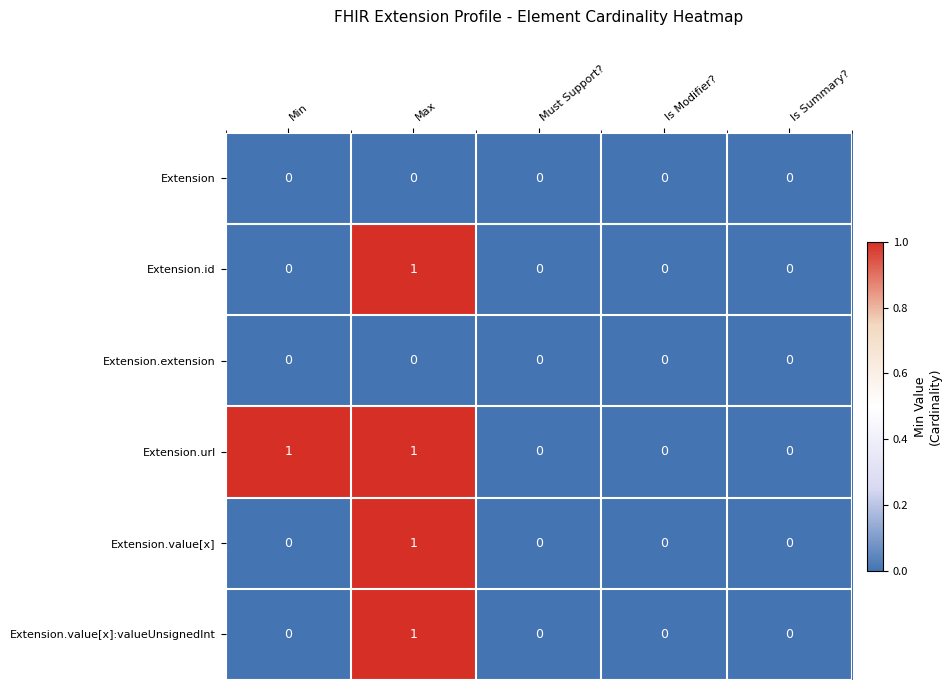

Which series changed the most between Min and Must Support??

Extension.url